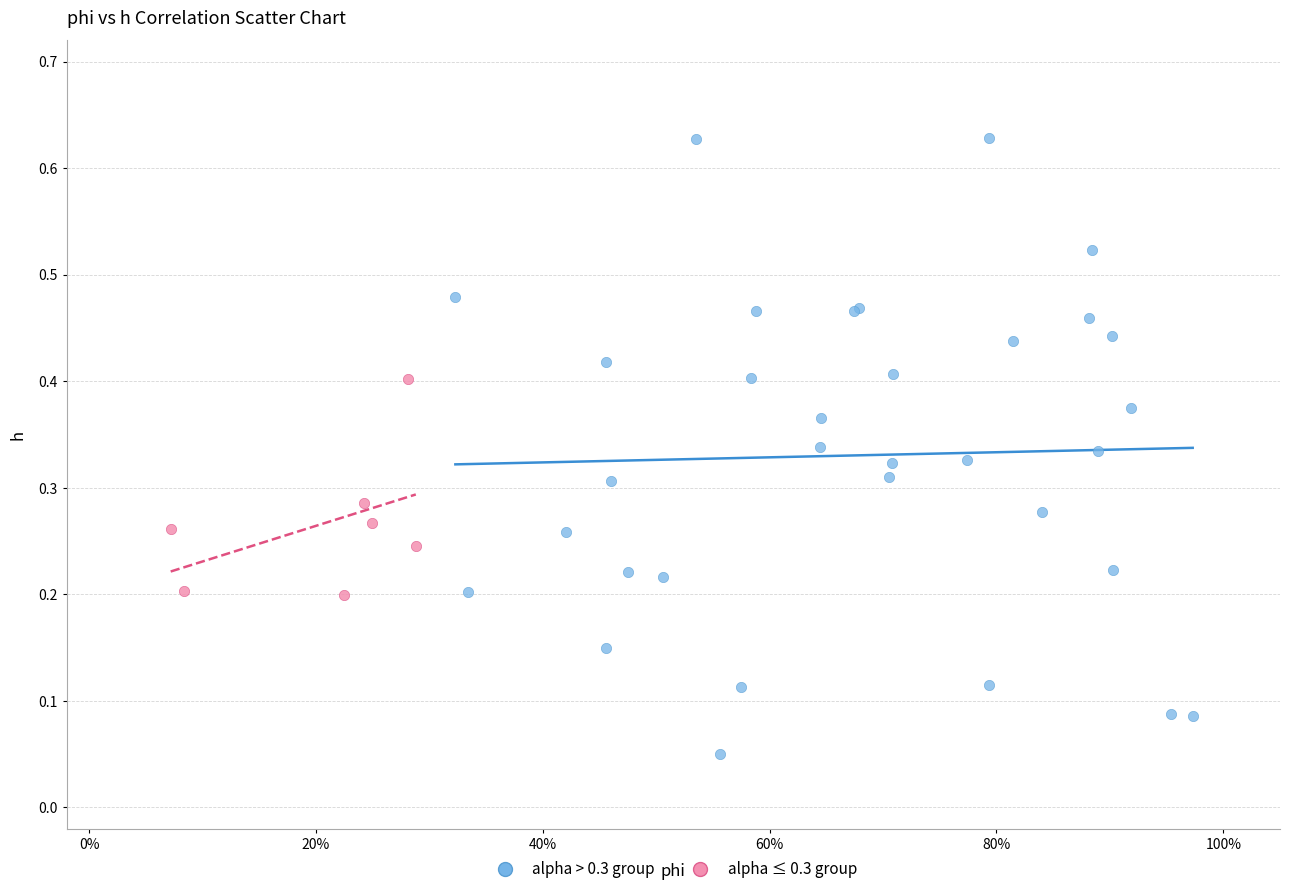

Which series has the largest Y range (max minus min)?

alpha > 0.3 group